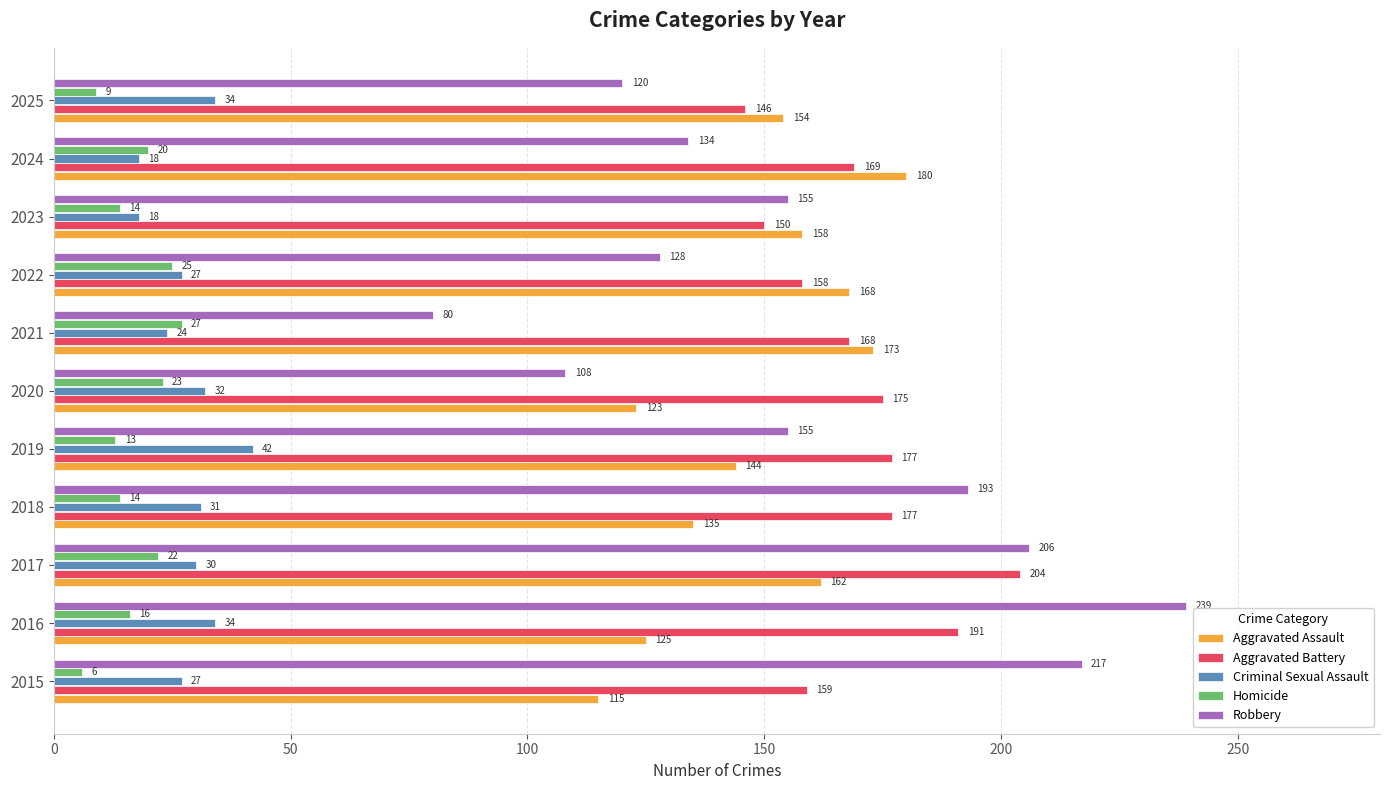

The value of Homicide at 2016 is 25. True or false?

False